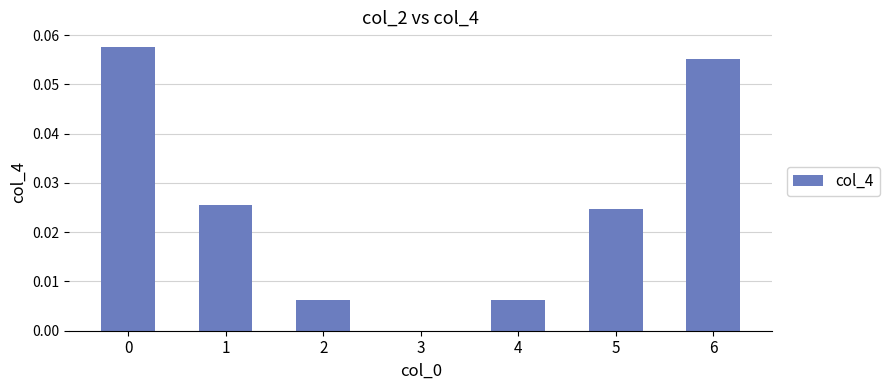

Is it true that the value at 5 is 0.0?

True